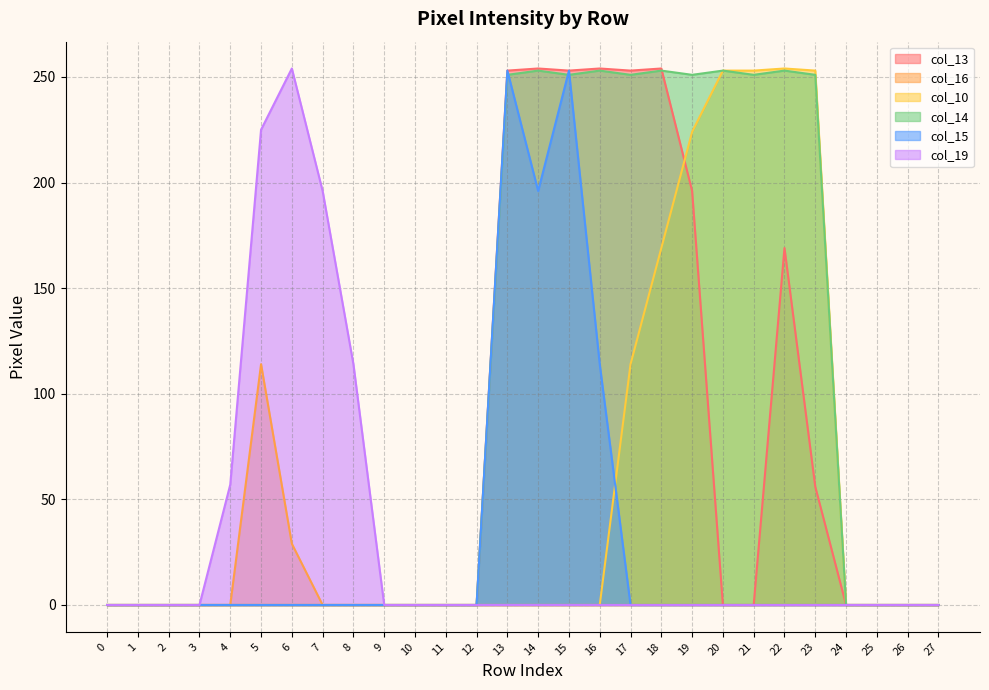

Which series ends up on top after the final intersection of col_13 and col_14?

col_14